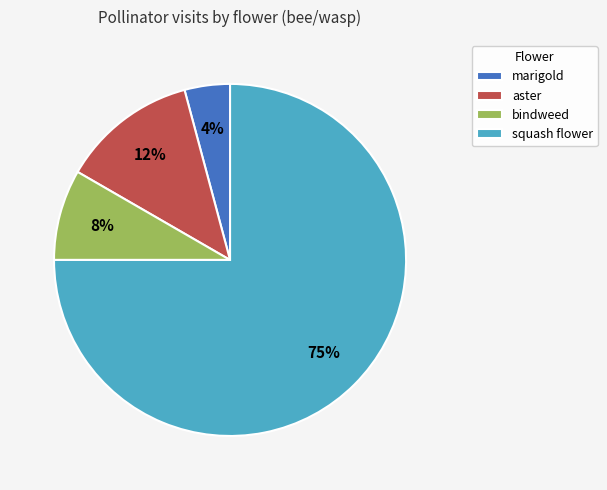

Is it true that bindweed is 8% of the pie?

True